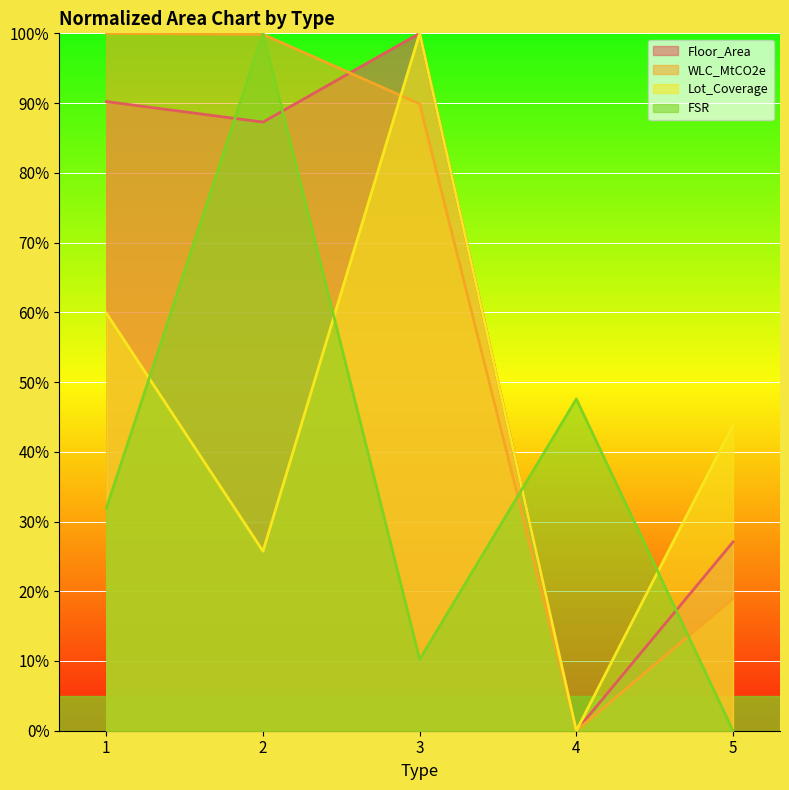

At which label does Lot_Coverage first exceed 43?

1